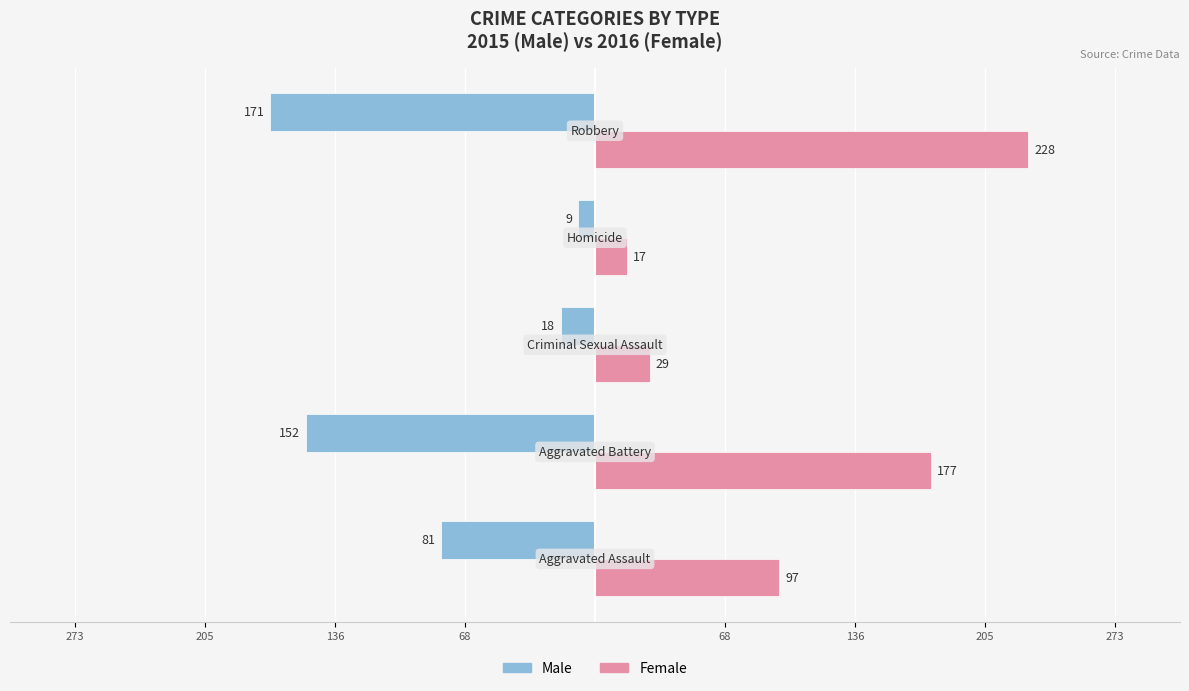

Which series has the largest total across all categories?

Female